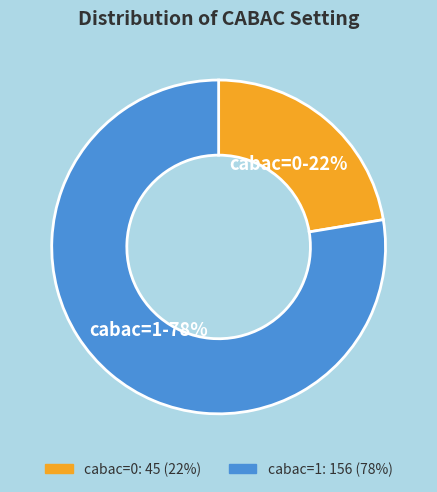

To the nearest percent, what is the average slice percentage?

50%